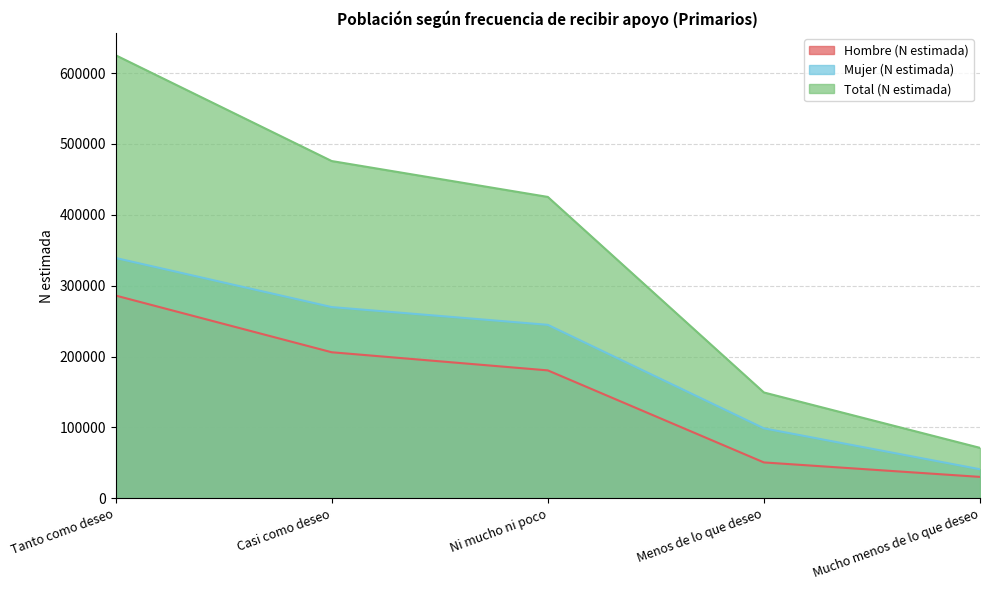

What is the difference between the Mujer (N estimada) values at Casi como deseo and Ni mucho ni poco?

25046